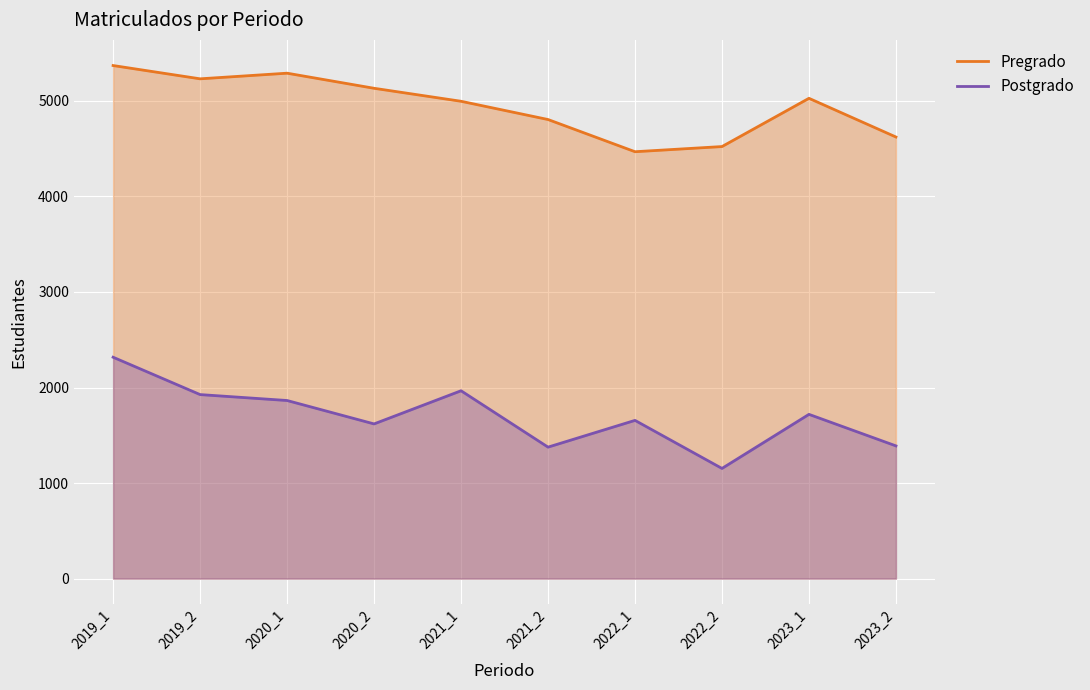

Rank the series by their average value, from highest to lowest.

Pregrado, Postgrado